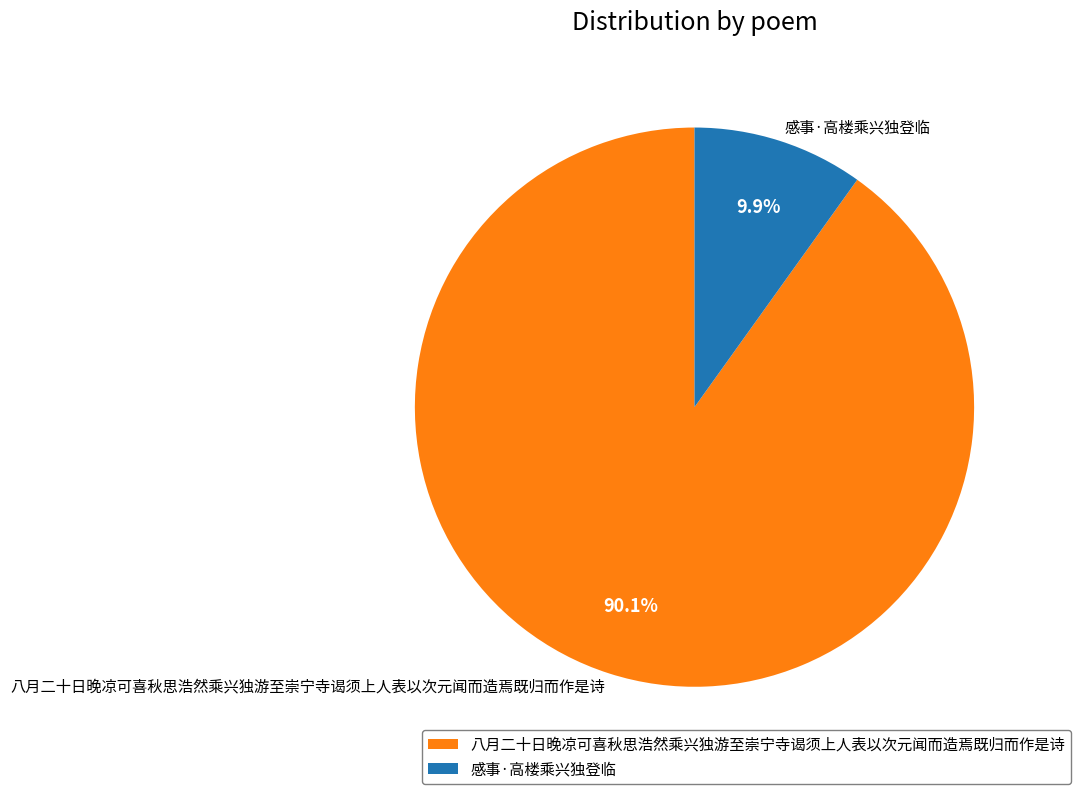

How much of the chart is everything except 八月二十日晚凉可喜秋思浩然乘兴独游至崇宁寺谒须上人表以次元闻而造焉既归而作是诗?

9.9%